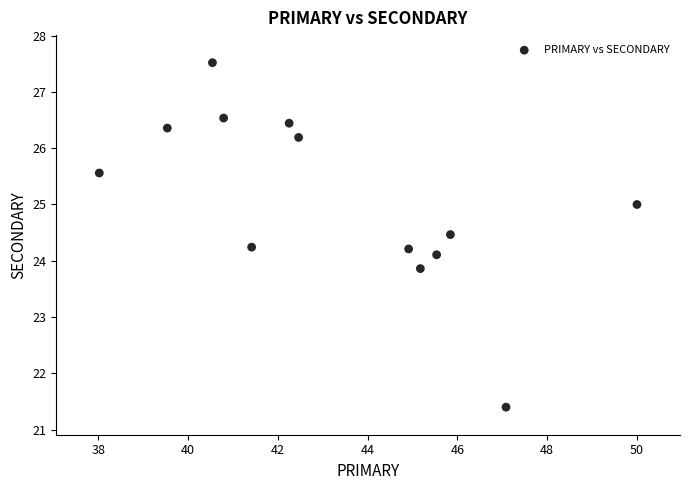

What is the range of Y values (max minus min)?

6.1